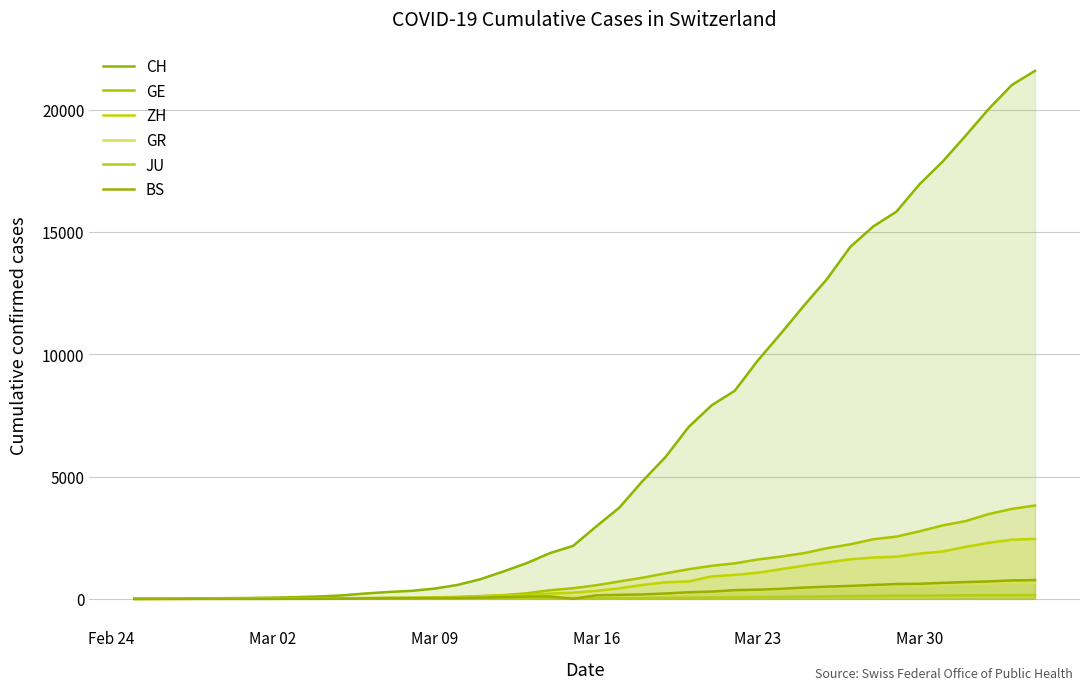

How many lines are shown in the chart?

6